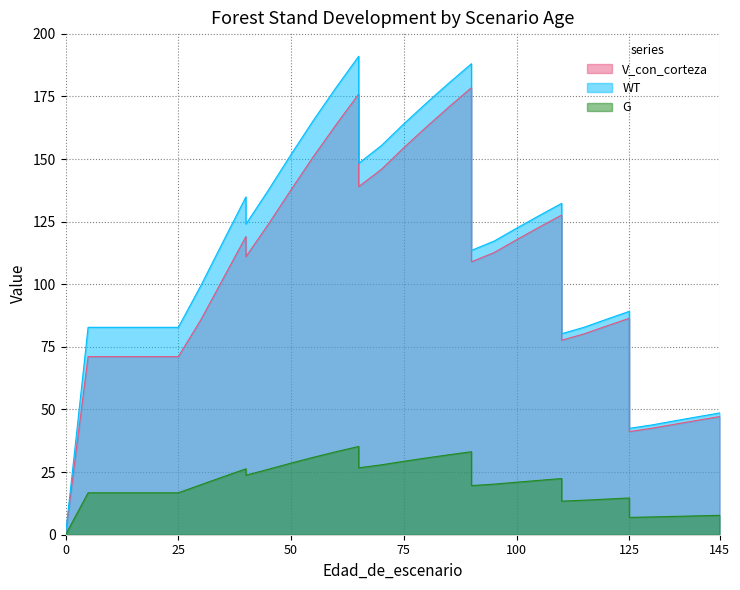

Count the number of categories in the chart.

36